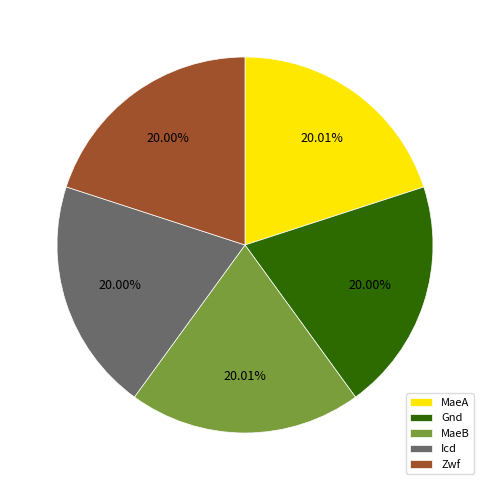

What percentage is the Gnd slice, to the nearest percent?

20%